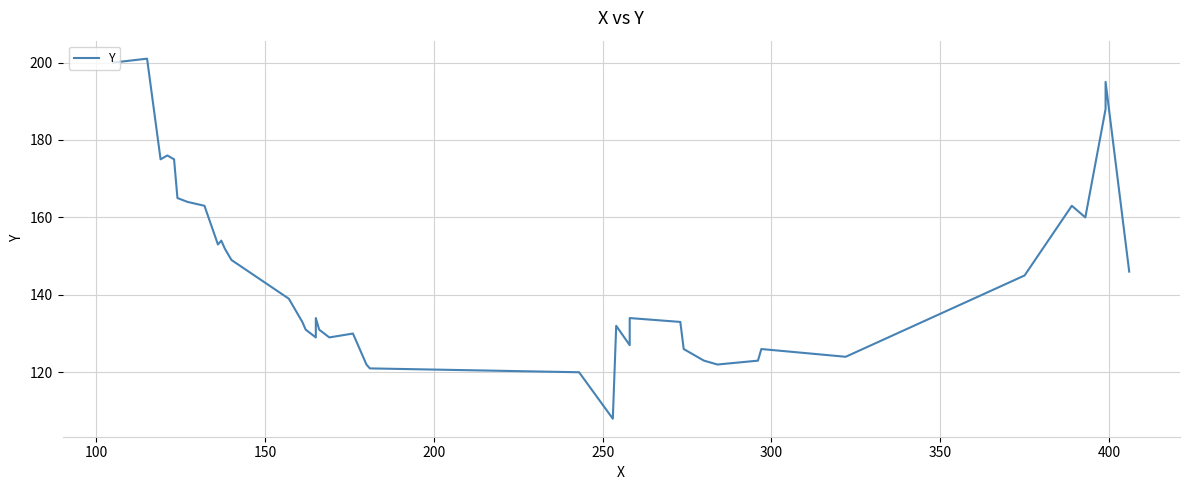

Is it true that the value at 25 is 80?

False